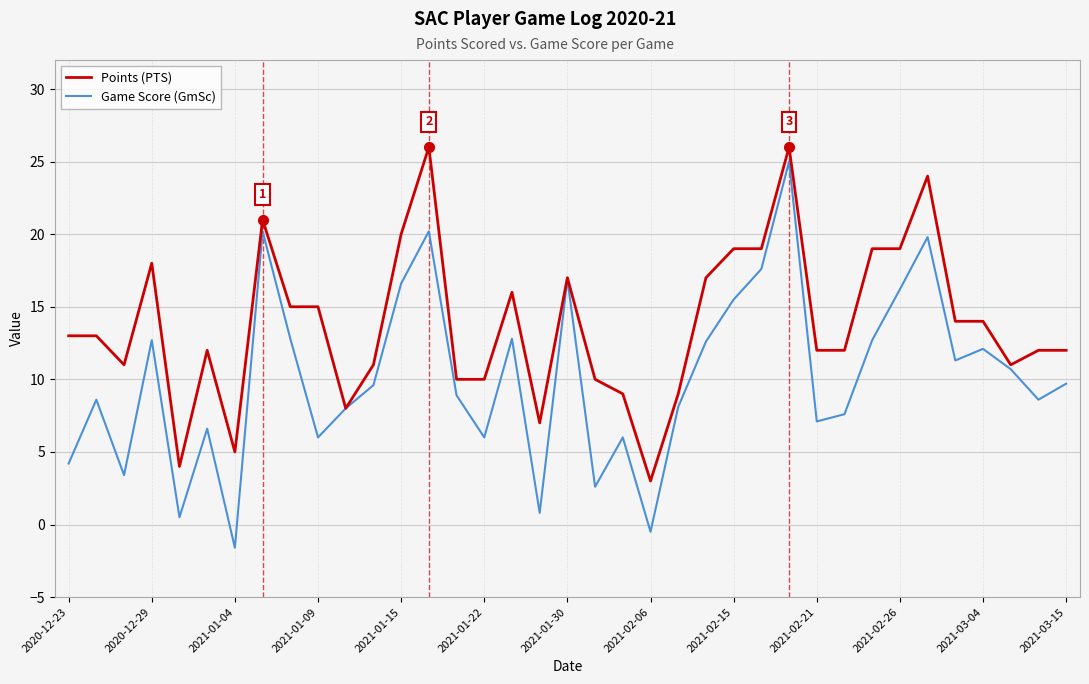

What is the minimum value for Game Score (GmSc)?

-1.6